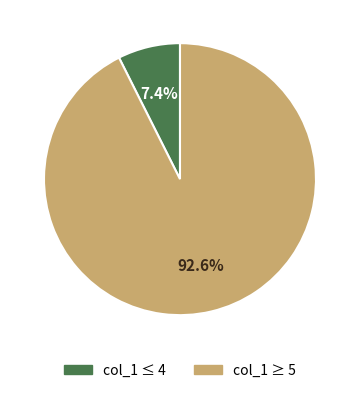

Is there a majority slice in this chart?

Yes